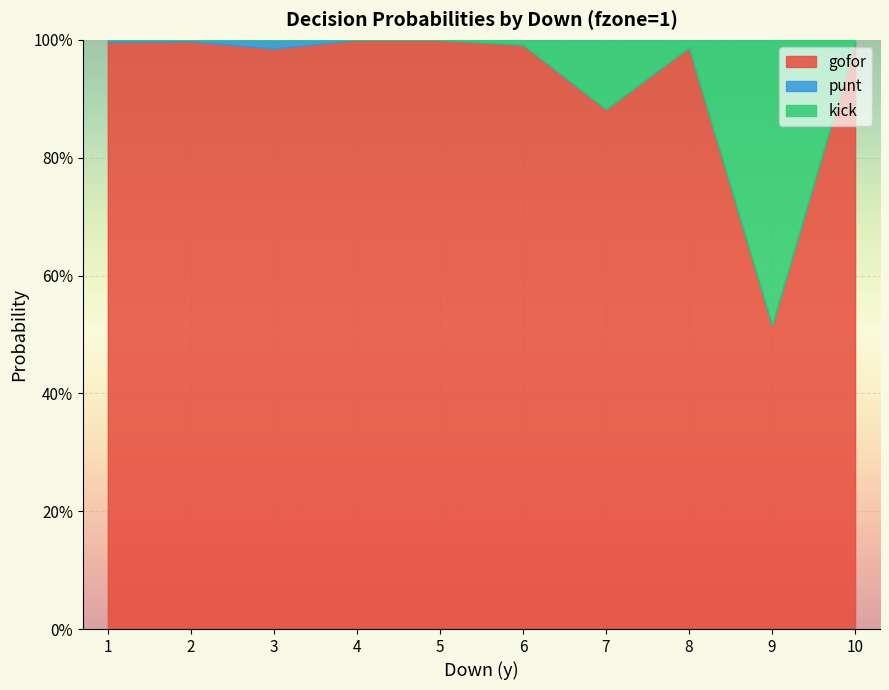

At which category does the chart reach its peak across all series?

4